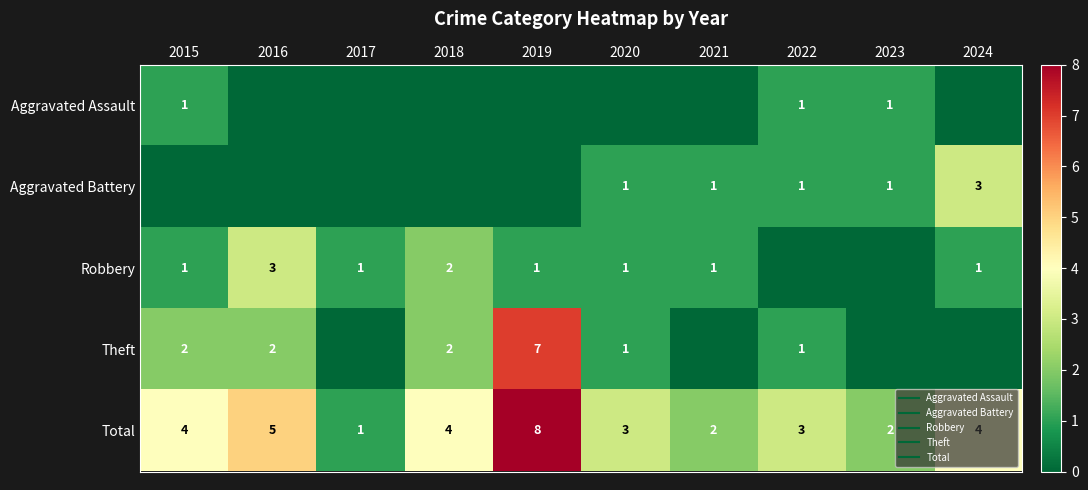

At 2021, list the series in order from largest to smallest.

Total, Aggravated Battery, Robbery, Aggravated Assault, Theft